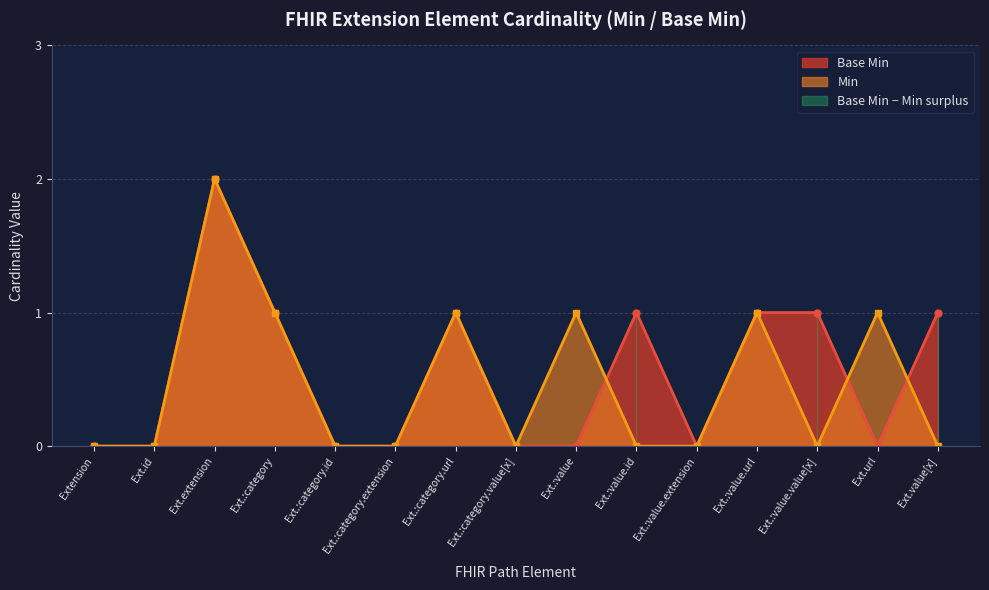

True or false: Min has more than 1 points higher than both neighbors.

True